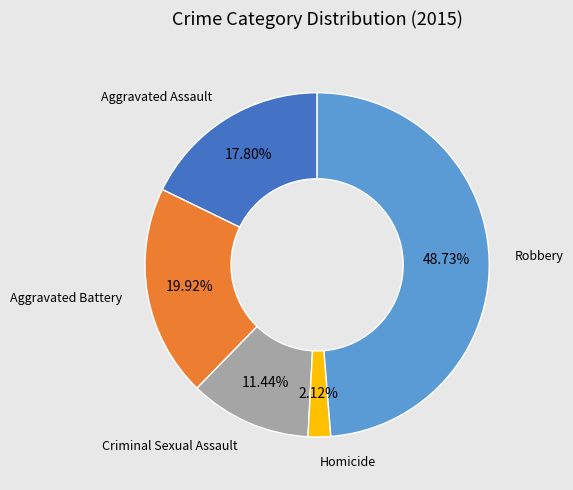

Count the number of slices in the pie.

5